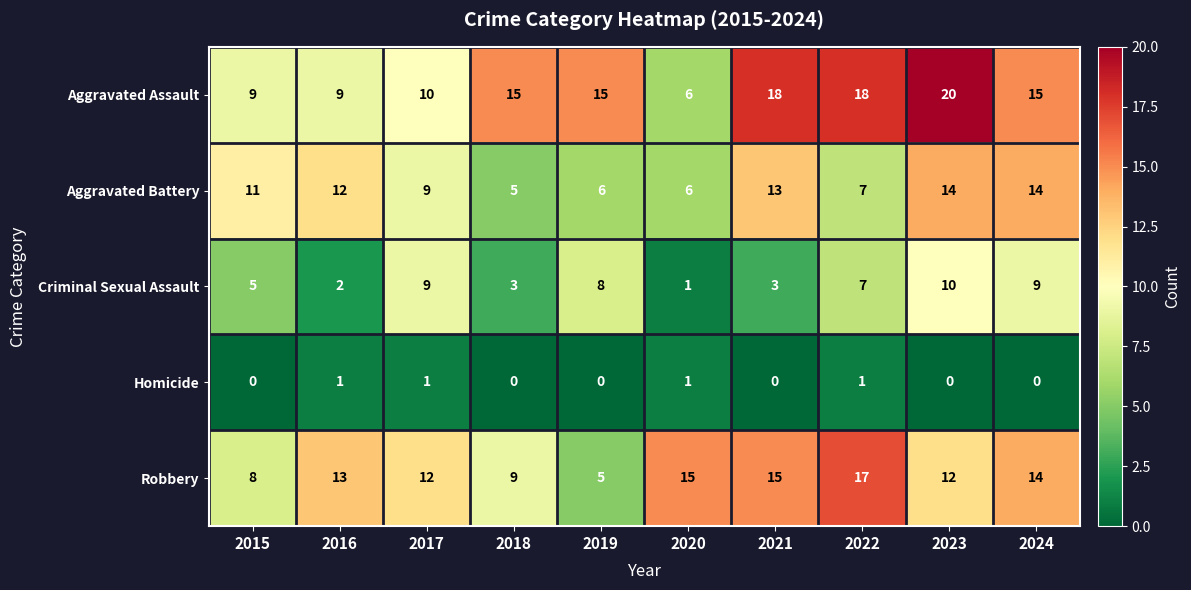

What is the average value of the Criminal Sexual Assault series?

6